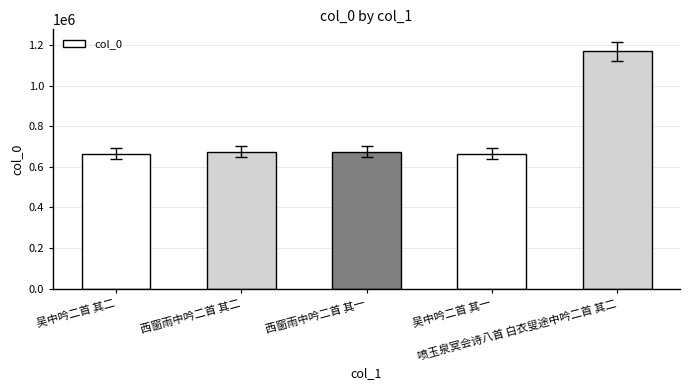

Does the chart contain any negative values?

No